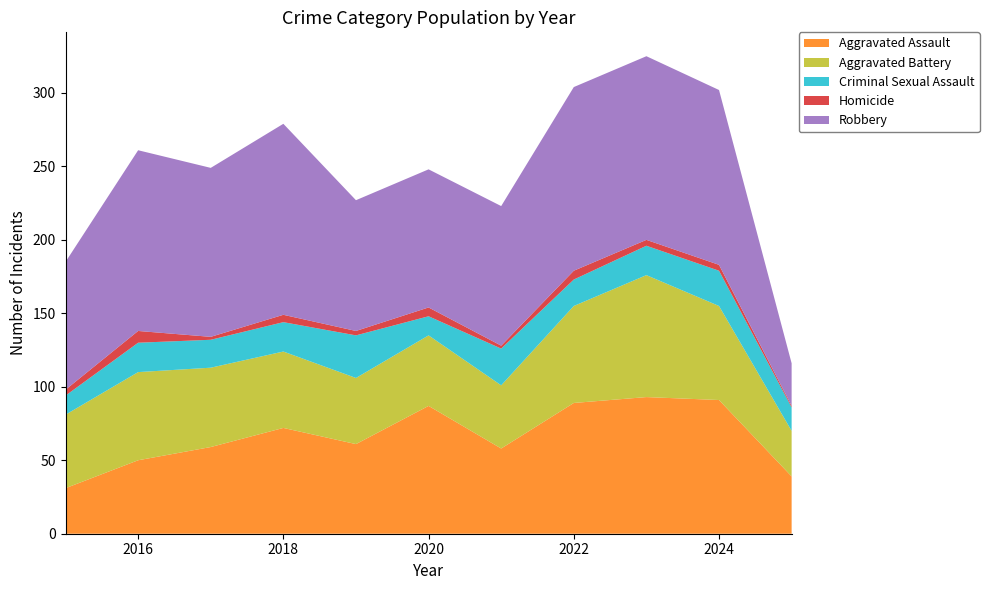

Reading left to right, what are all the values shown in this chart?

Aggravated Assault: 2015=31	2016=50	2017=59	2018=72	2019=61	2020=87	2021=58	2022=89	2023=93	2024=91	2025=39
Aggravated Battery: 2015=50	2016=60	2017=54	2018=52	2019=45	2020=48	2021=43	2022=66	2023=83	2024=64	2025=31
Criminal Sexual Assault: 2015=13	2016=20	2017=19	2018=20	2019=29	2020=13	2021=25	2022=18	2023=20	2024=24	2025=16
Homicide: 2015=4	2016=8	2017=2	2018=5	2019=3	2020=6	2021=2	2022=6	2023=4	2024=4	2025=1
Robbery: 2015=87	2016=123	2017=115	2018=130	2019=89	2020=94	2021=95	2022=125	2023=125	2024=119	2025=29